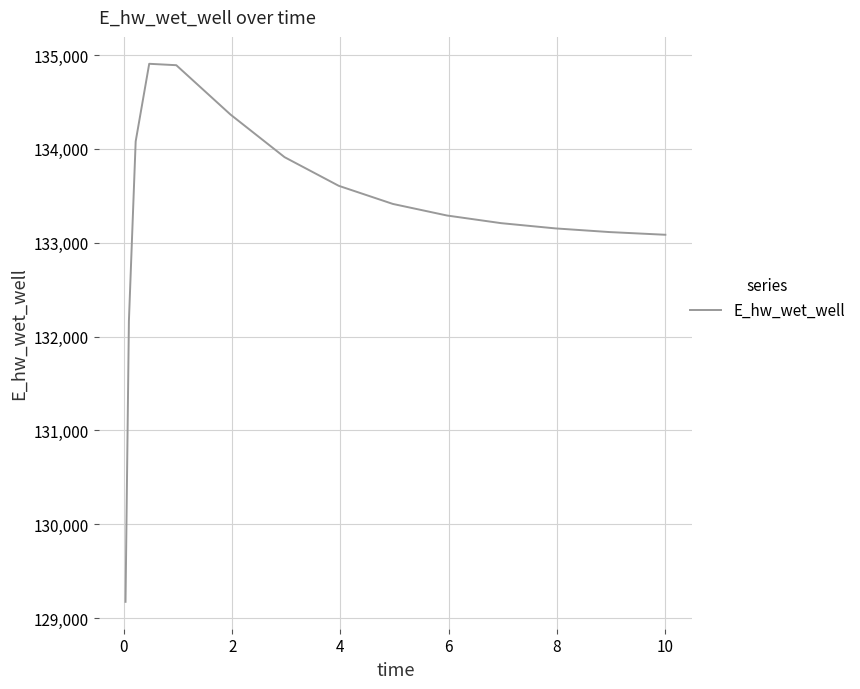

What is the smallest value displayed?

129173.9